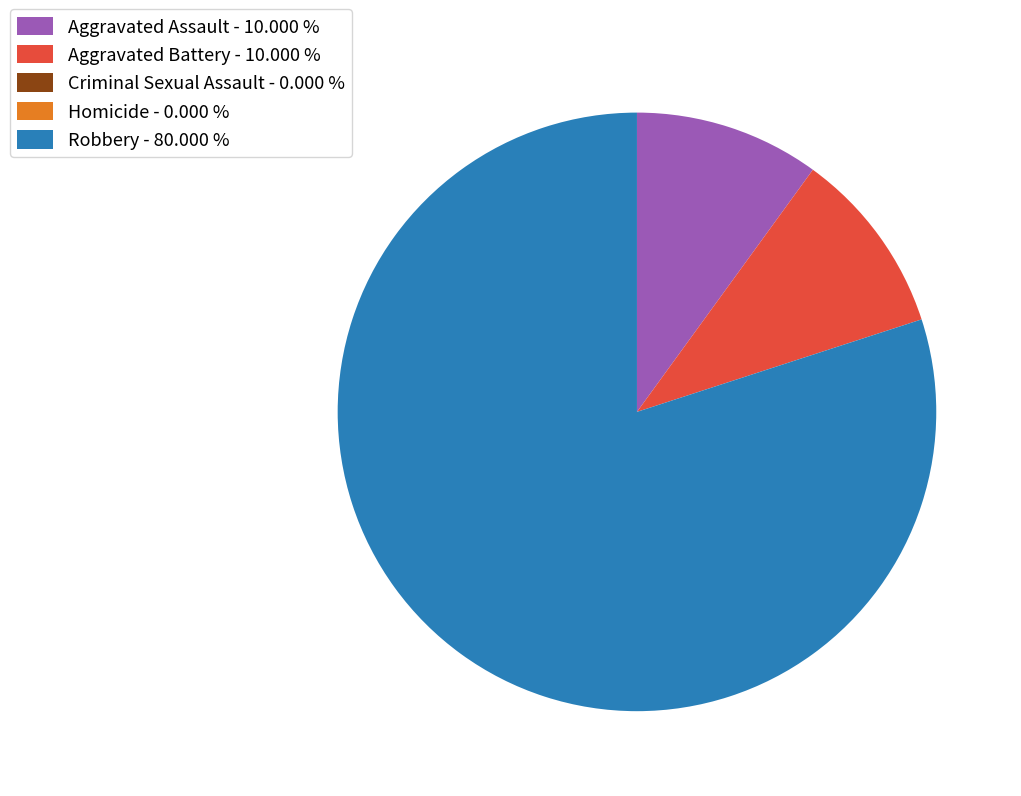

Approximately how many times larger is the value at Robbery - 80.000 % compared to Aggravated Battery - 10.000 %?

8.0